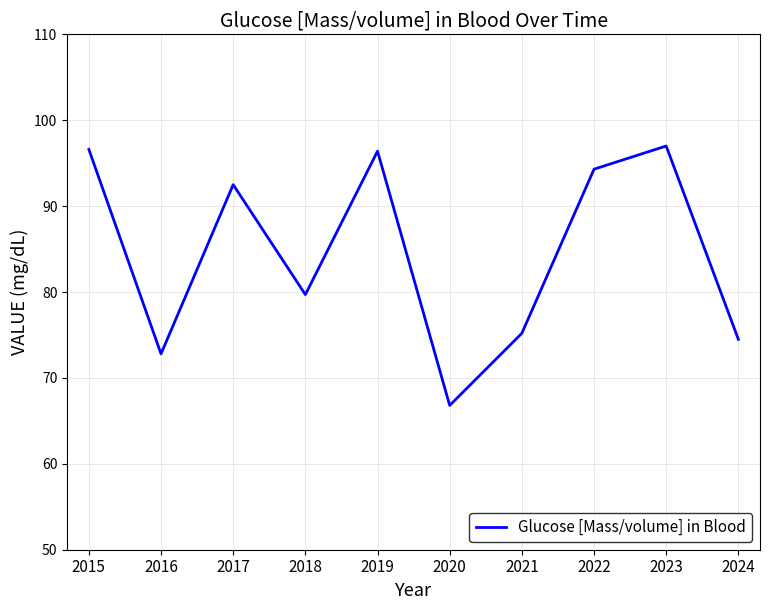

Which label corresponds to the smallest value in the chart?

2020